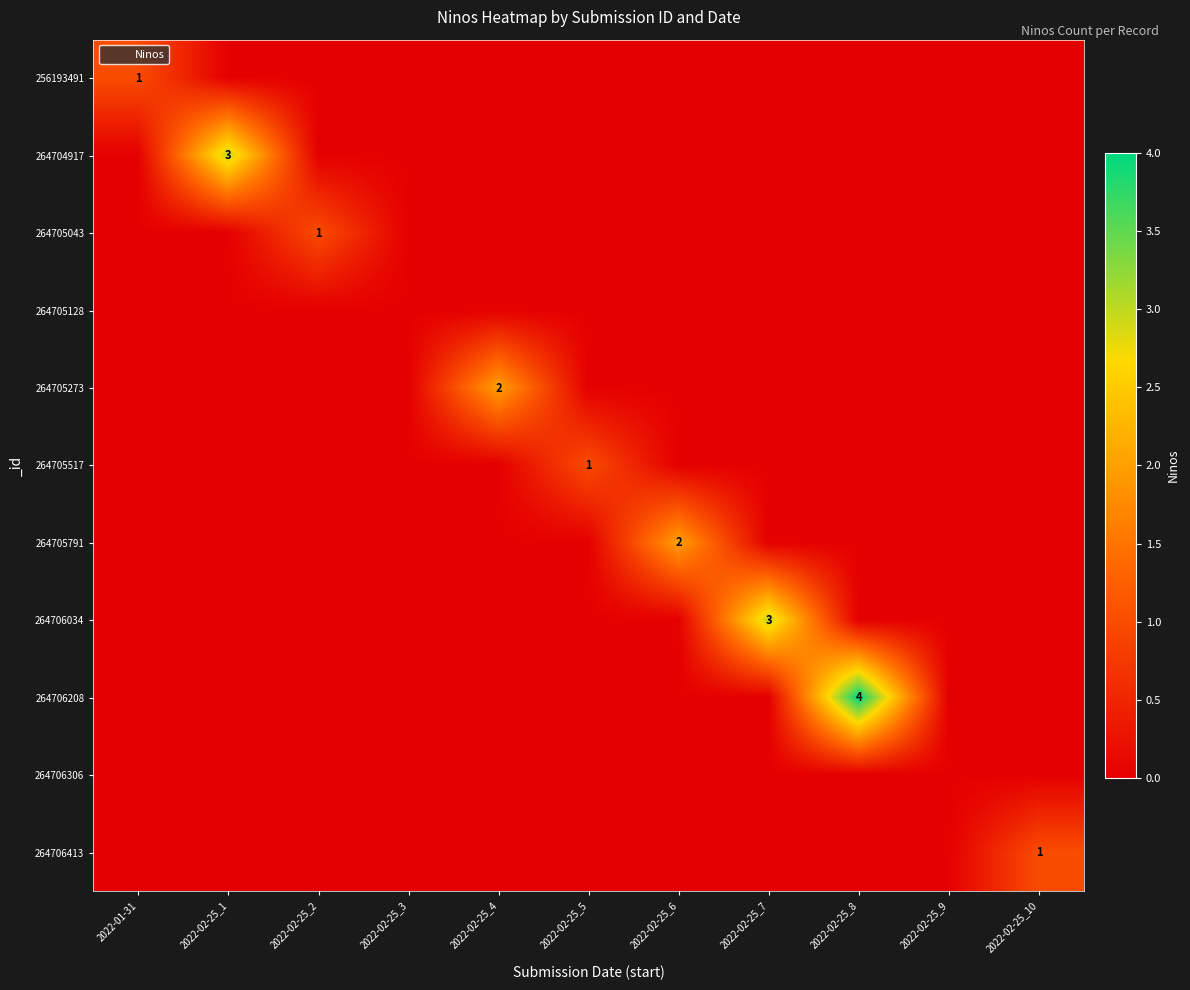

Is it true that 256193491 equals -1 at 2022-02-25_2?

False